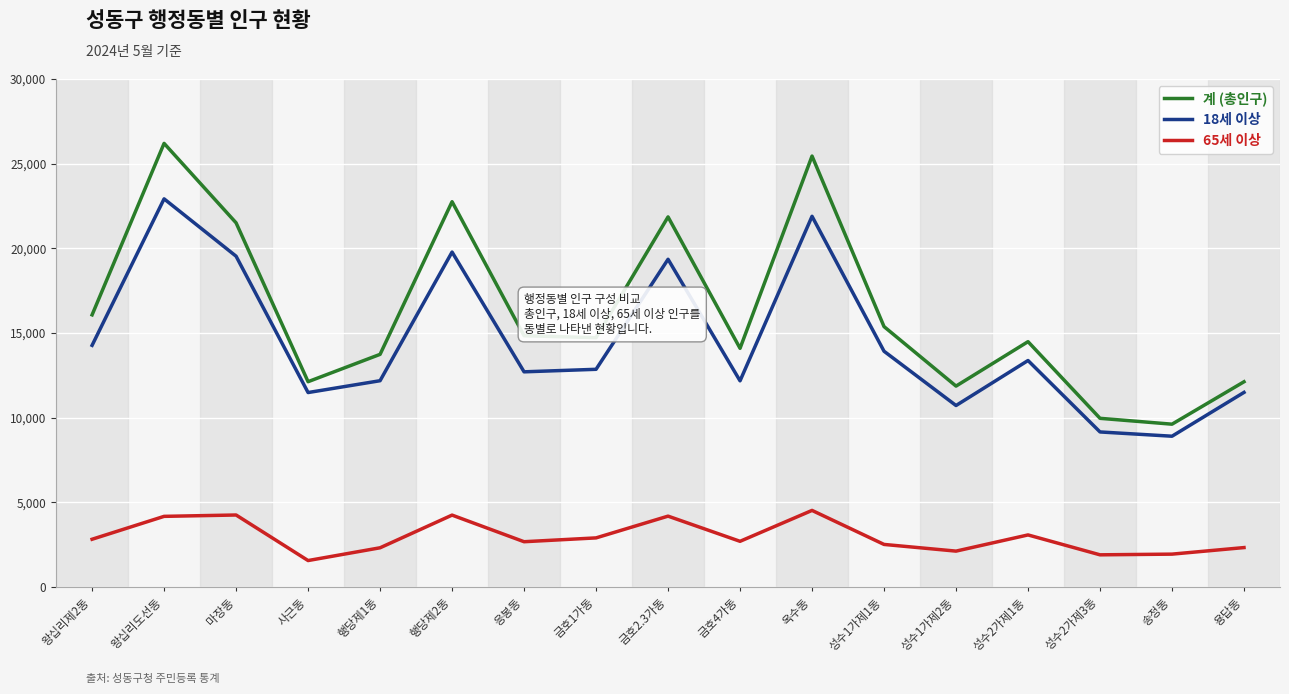

Read the 18세 이상 value at 금호4가동, to the nearest 10.

12170